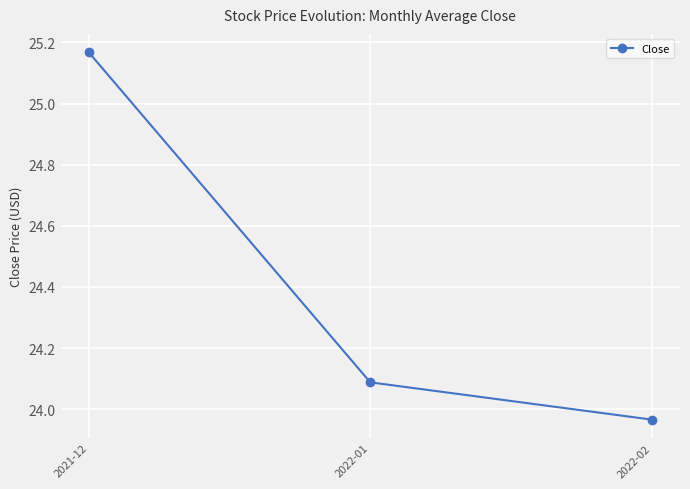

The chart shows a value of 14.6 at 2022-01. True or false?

False